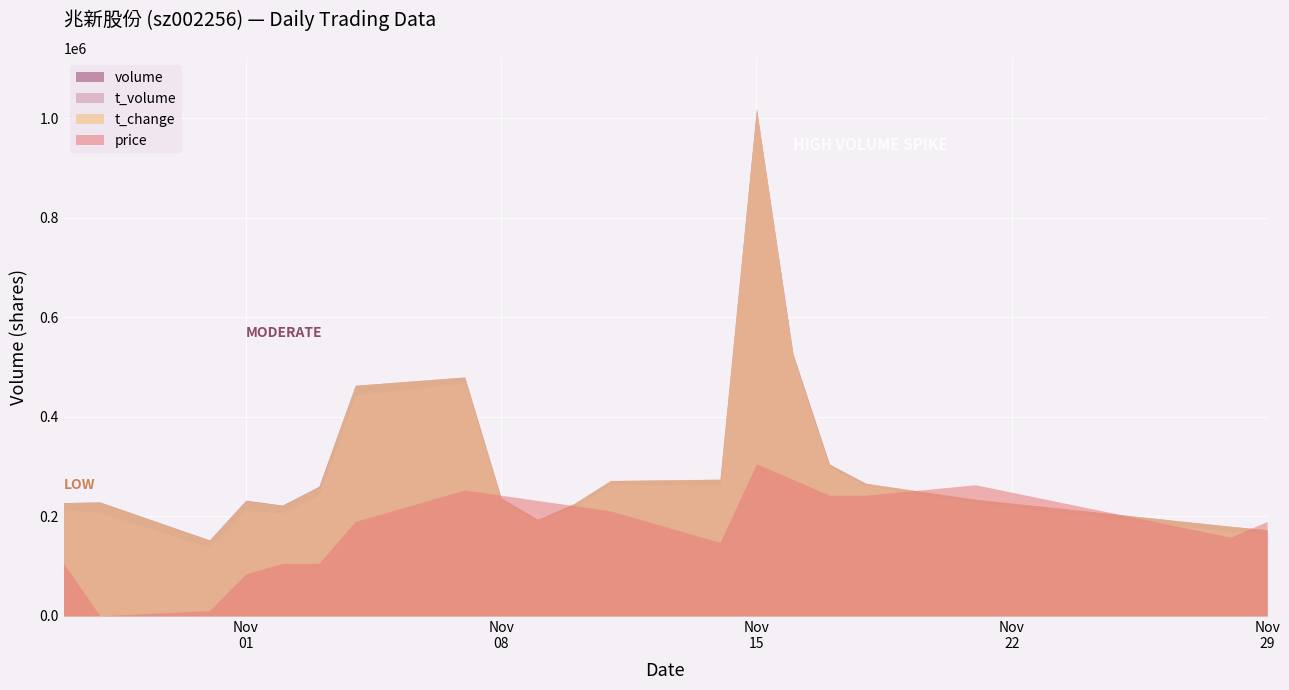

List the series in order of their peak value, lowest first.

price, t_change, t_volume, volume